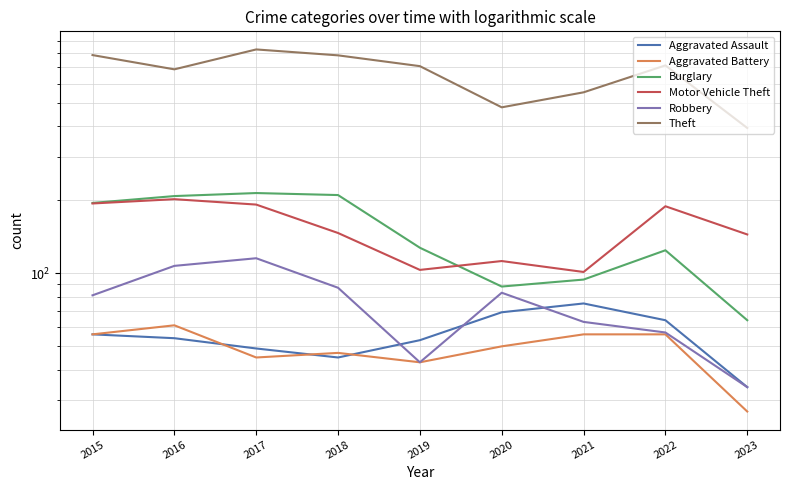

True or false: Aggravated Battery and Motor Vehicle Theft cross at least once.

False